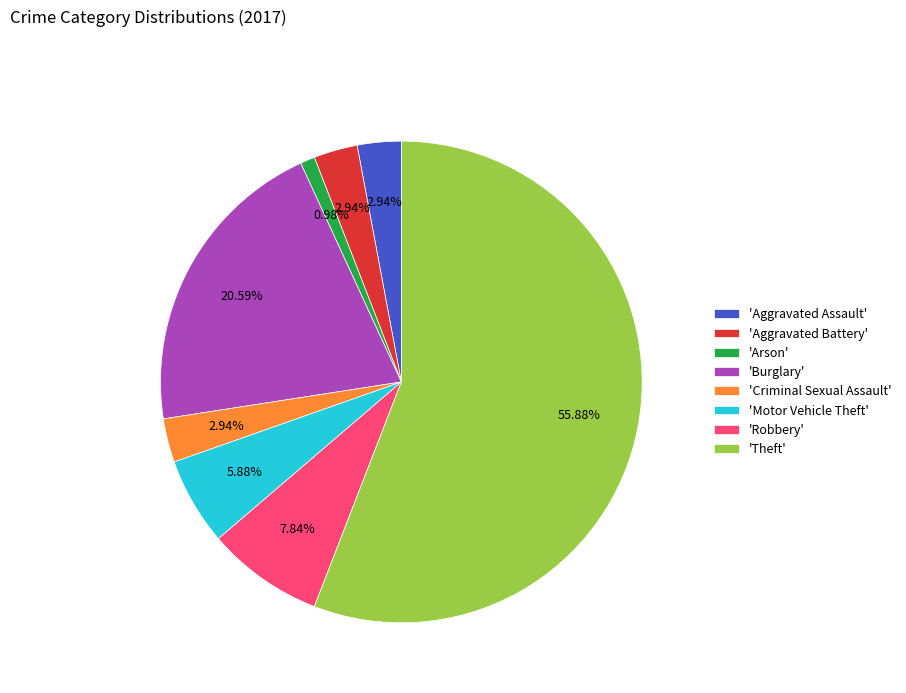

How many segments does this pie chart have?

8